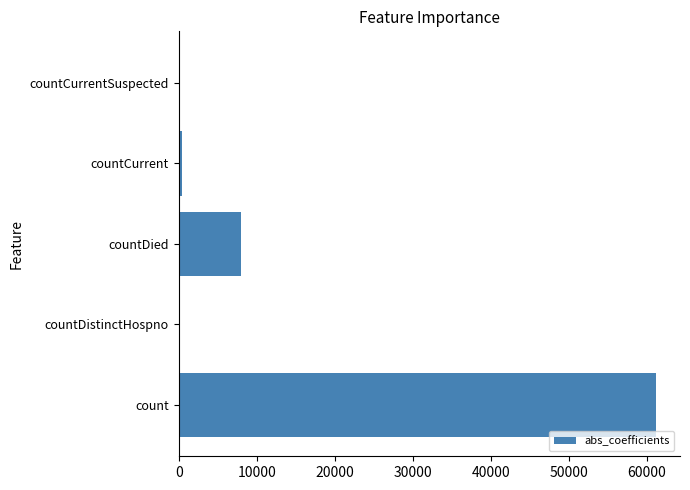

Reading bottom to top, what are all the values shown in this chart?

count=61215	countDistinctHospno=0	countDied=8051	countCurrent=443	countCurrentSuspected=0